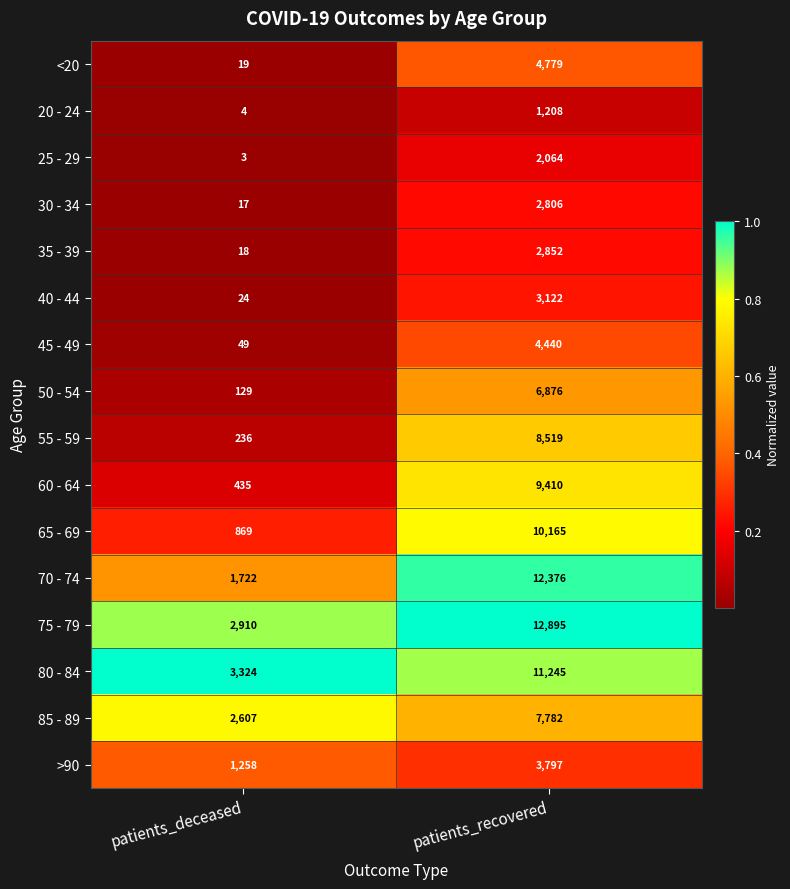

Rank the series by their maximum value, from highest to lowest.

75 - 79, 70 - 74, 80 - 84, 65 - 69, 60 - 64, 55 - 59, 85 - 89, 50 - 54, <20, 45 - 49, >90, 40 - 44, 35 - 39, 30 - 34, 25 - 29, 20 - 24